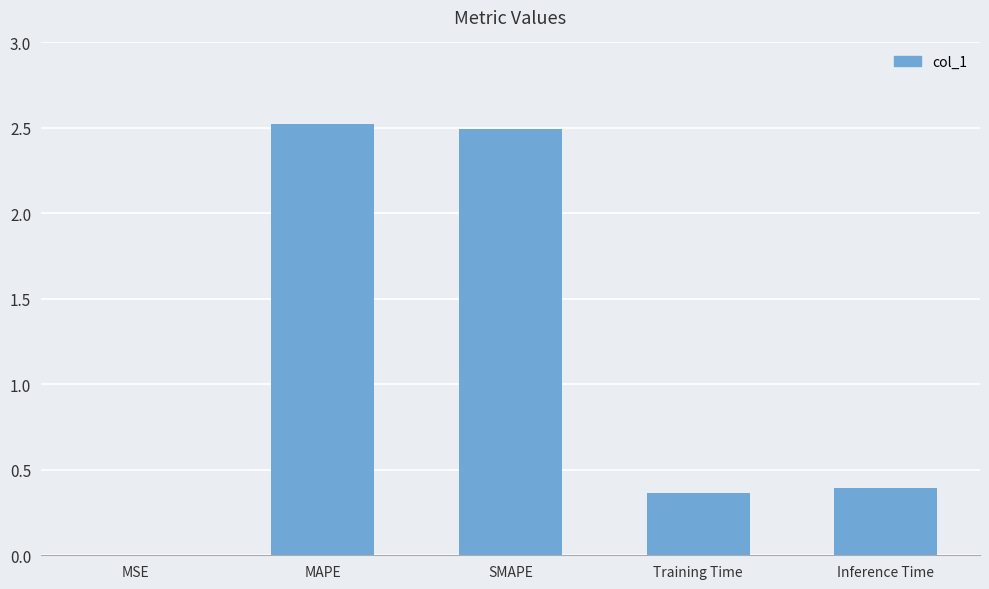

What is the sum of the values at MSE and MAPE?

2.5